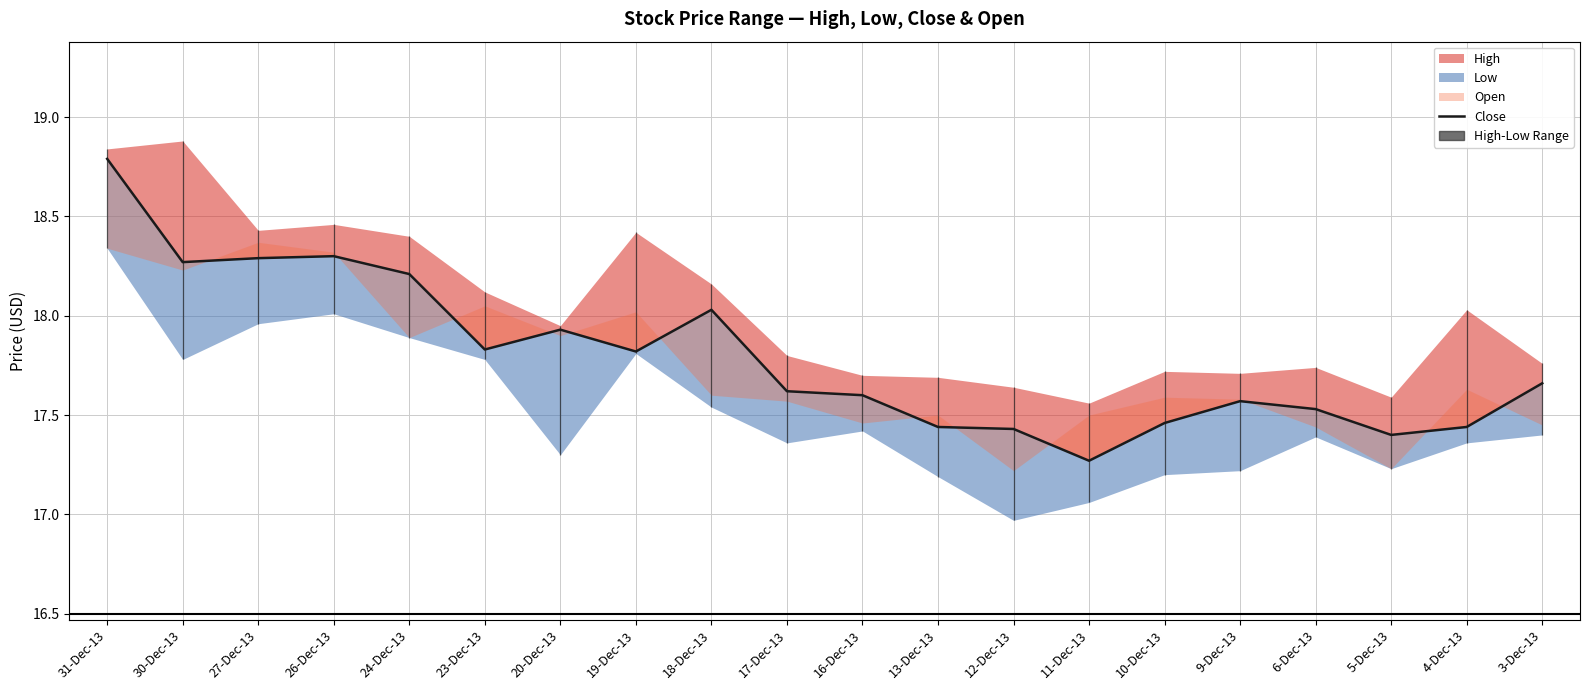

Does the chart display data point markers on the line(s)?

No